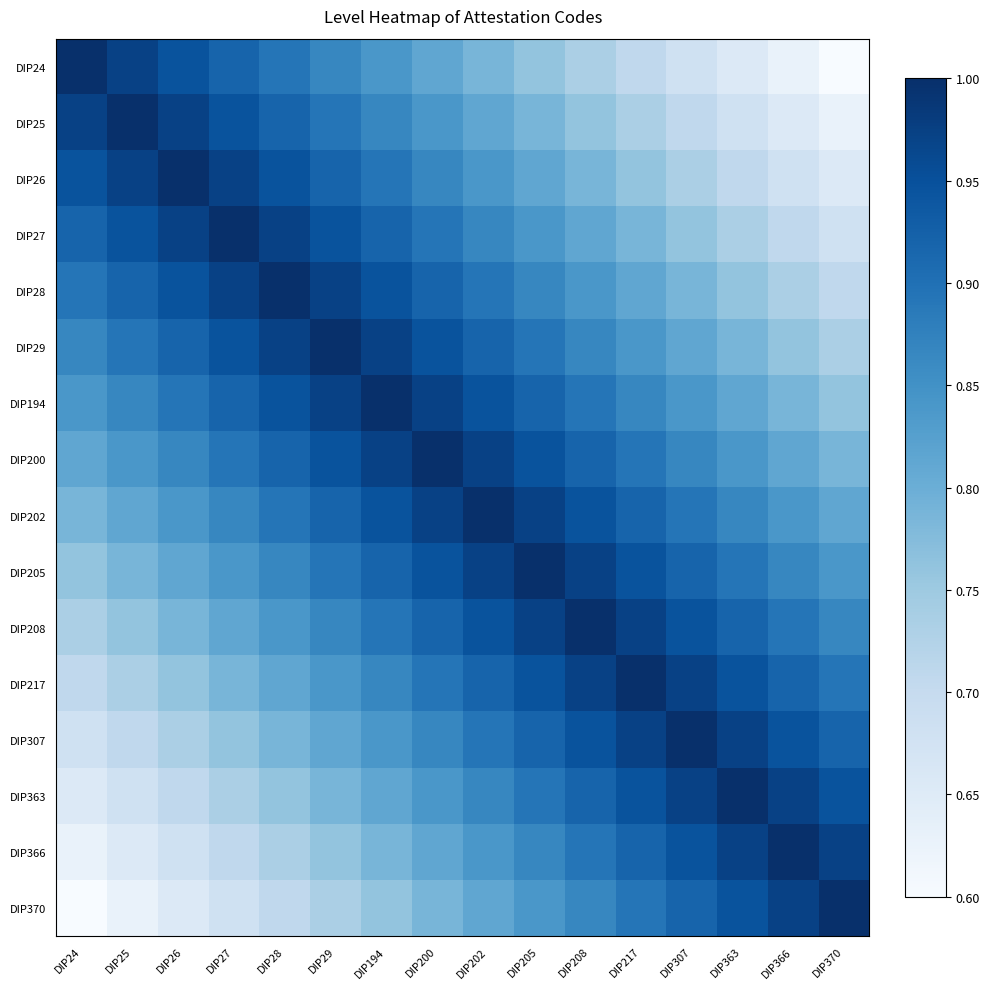

Reading right to left, list all the values displayed in this chart.

DIP24: DIP370=0.6	DIP366=0.6	DIP363=0.7	DIP307=0.7	DIP217=0.7	DIP208=0.7	DIP205=0.8	DIP202=0.8	DIP200=0.8	DIP194=0.8	DIP29=0.9	DIP28=0.9	DIP27=0.9	DIP26=0.9	DIP25=1.0	DIP24=1.0
DIP25: DIP370=0.6	DIP366=0.7	DIP363=0.7	DIP307=0.7	DIP217=0.7	DIP208=0.8	DIP205=0.8	DIP202=0.8	DIP200=0.8	DIP194=0.9	DIP29=0.9	DIP28=0.9	DIP27=0.9	DIP26=1.0	DIP25=1.0	DIP24=1.0
DIP26: DIP370=0.7	DIP366=0.7	DIP363=0.7	DIP307=0.7	DIP217=0.8	DIP208=0.8	DIP205=0.8	DIP202=0.8	DIP200=0.9	DIP194=0.9	DIP29=0.9	DIP28=0.9	DIP27=1.0	DIP26=1.0	DIP25=1.0	DIP24=0.9
DIP27: DIP370=0.7	DIP366=0.7	DIP363=0.7	DIP307=0.8	DIP217=0.8	DIP208=0.8	DIP205=0.8	DIP202=0.9	DIP200=0.9	DIP194=0.9	DIP29=0.9	DIP28=1.0	DIP27=1.0	DIP26=1.0	DIP25=0.9	DIP24=0.9
DIP28: DIP370=0.7	DIP366=0.7	DIP363=0.8	DIP307=0.8	DIP217=0.8	DIP208=0.8	DIP205=0.9	DIP202=0.9	DIP200=0.9	DIP194=0.9	DIP29=1.0	DIP28=1.0	DIP27=1.0	DIP26=0.9	DIP25=0.9	DIP24=0.9
DIP29: DIP370=0.7	DIP366=0.8	DIP363=0.8	DIP307=0.8	DIP217=0.8	DIP208=0.9	DIP205=0.9	DIP202=0.9	DIP200=0.9	DIP194=1.0	DIP29=1.0	DIP28=1.0	DIP27=0.9	DIP26=0.9	DIP25=0.9	DIP24=0.9
DIP194: DIP370=0.8	DIP366=0.8	DIP363=0.8	DIP307=0.8	DIP217=0.9	DIP208=0.9	DIP205=0.9	DIP202=0.9	DIP200=1.0	DIP194=1.0	DIP29=1.0	DIP28=0.9	DIP27=0.9	DIP26=0.9	DIP25=0.9	DIP24=0.8
DIP200: DIP370=0.8	DIP366=0.8	DIP363=0.8	DIP307=0.9	DIP217=0.9	DIP208=0.9	DIP205=0.9	DIP202=1.0	DIP200=1.0	DIP194=1.0	DIP29=0.9	DIP28=0.9	DIP27=0.9	DIP26=0.9	DIP25=0.8	DIP24=0.8
DIP202: DIP370=0.8	DIP366=0.8	DIP363=0.9	DIP307=0.9	DIP217=0.9	DIP208=0.9	DIP205=1.0	DIP202=1.0	DIP200=1.0	DIP194=0.9	DIP29=0.9	DIP28=0.9	DIP27=0.9	DIP26=0.8	DIP25=0.8	DIP24=0.8
DIP205: DIP370=0.8	DIP366=0.9	DIP363=0.9	DIP307=0.9	DIP217=0.9	DIP208=1.0	DIP205=1.0	DIP202=1.0	DIP200=0.9	DIP194=0.9	DIP29=0.9	DIP28=0.9	DIP27=0.8	DIP26=0.8	DIP25=0.8	DIP24=0.8
DIP208: DIP370=0.9	DIP366=0.9	DIP363=0.9	DIP307=0.9	DIP217=1.0	DIP208=1.0	DIP205=1.0	DIP202=0.9	DIP200=0.9	DIP194=0.9	DIP29=0.9	DIP28=0.8	DIP27=0.8	DIP26=0.8	DIP25=0.8	DIP24=0.7
DIP217: DIP370=0.9	DIP366=0.9	DIP363=0.9	DIP307=1.0	DIP217=1.0	DIP208=1.0	DIP205=0.9	DIP202=0.9	DIP200=0.9	DIP194=0.9	DIP29=0.8	DIP28=0.8	DIP27=0.8	DIP26=0.8	DIP25=0.7	DIP24=0.7
DIP307: DIP370=0.9	DIP366=0.9	DIP363=1.0	DIP307=1.0	DIP217=1.0	DIP208=0.9	DIP205=0.9	DIP202=0.9	DIP200=0.9	DIP194=0.8	DIP29=0.8	DIP28=0.8	DIP27=0.8	DIP26=0.7	DIP25=0.7	DIP24=0.7
DIP363: DIP370=0.9	DIP366=1.0	DIP363=1.0	DIP307=1.0	DIP217=0.9	DIP208=0.9	DIP205=0.9	DIP202=0.9	DIP200=0.8	DIP194=0.8	DIP29=0.8	DIP28=0.8	DIP27=0.7	DIP26=0.7	DIP25=0.7	DIP24=0.7
DIP366: DIP370=1.0	DIP366=1.0	DIP363=1.0	DIP307=0.9	DIP217=0.9	DIP208=0.9	DIP205=0.9	DIP202=0.8	DIP200=0.8	DIP194=0.8	DIP29=0.8	DIP28=0.7	DIP27=0.7	DIP26=0.7	DIP25=0.7	DIP24=0.6
DIP370: DIP370=1.0	DIP366=1.0	DIP363=0.9	DIP307=0.9	DIP217=0.9	DIP208=0.9	DIP205=0.8	DIP202=0.8	DIP200=0.8	DIP194=0.8	DIP29=0.7	DIP28=0.7	DIP27=0.7	DIP26=0.7	DIP25=0.6	DIP24=0.6